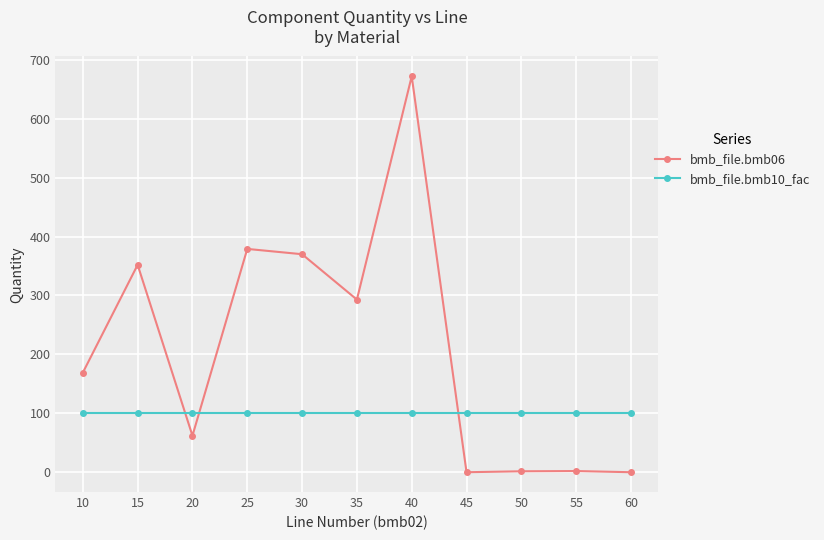

What are all the series names shown in the legend?

bmb_file.bmb06, bmb_file.bmb10_fac